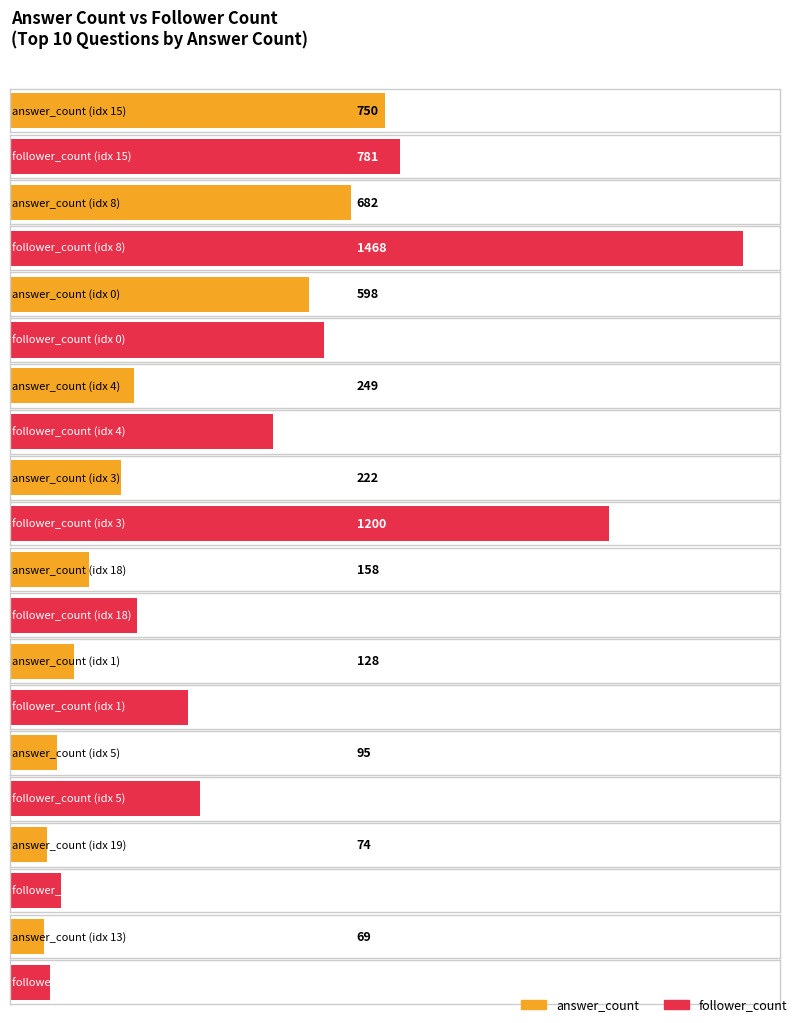

At how many categories does at least one series exceed 194?

8